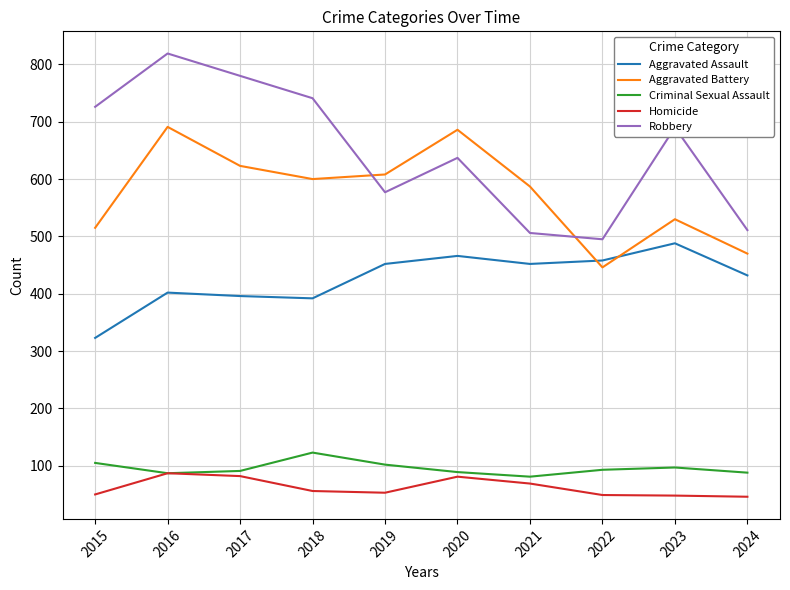

Between 2017 and 2022, which series saw the biggest shift?

Robbery